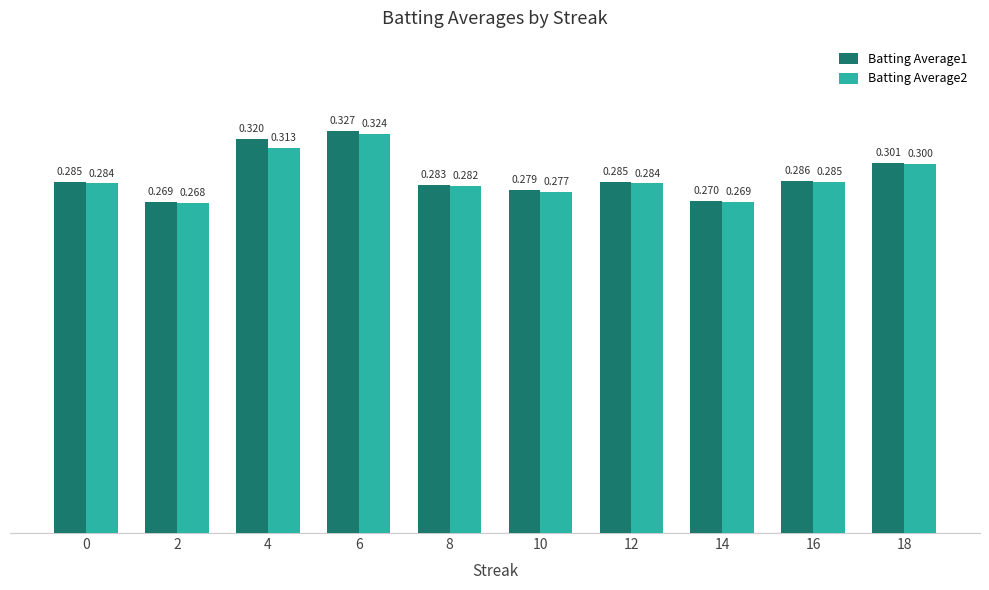

What is the average value of the Batting Average1 series?

0.3